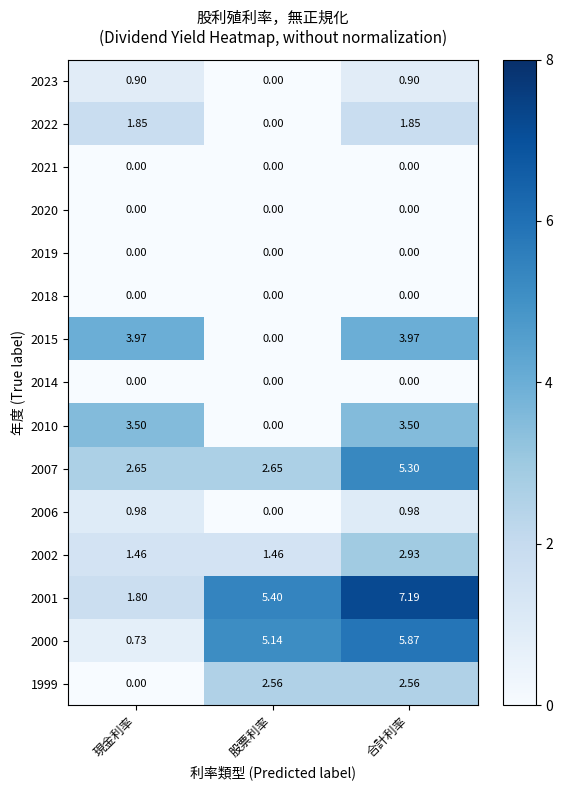

What is the total value across all series at 股票利率?

17.2